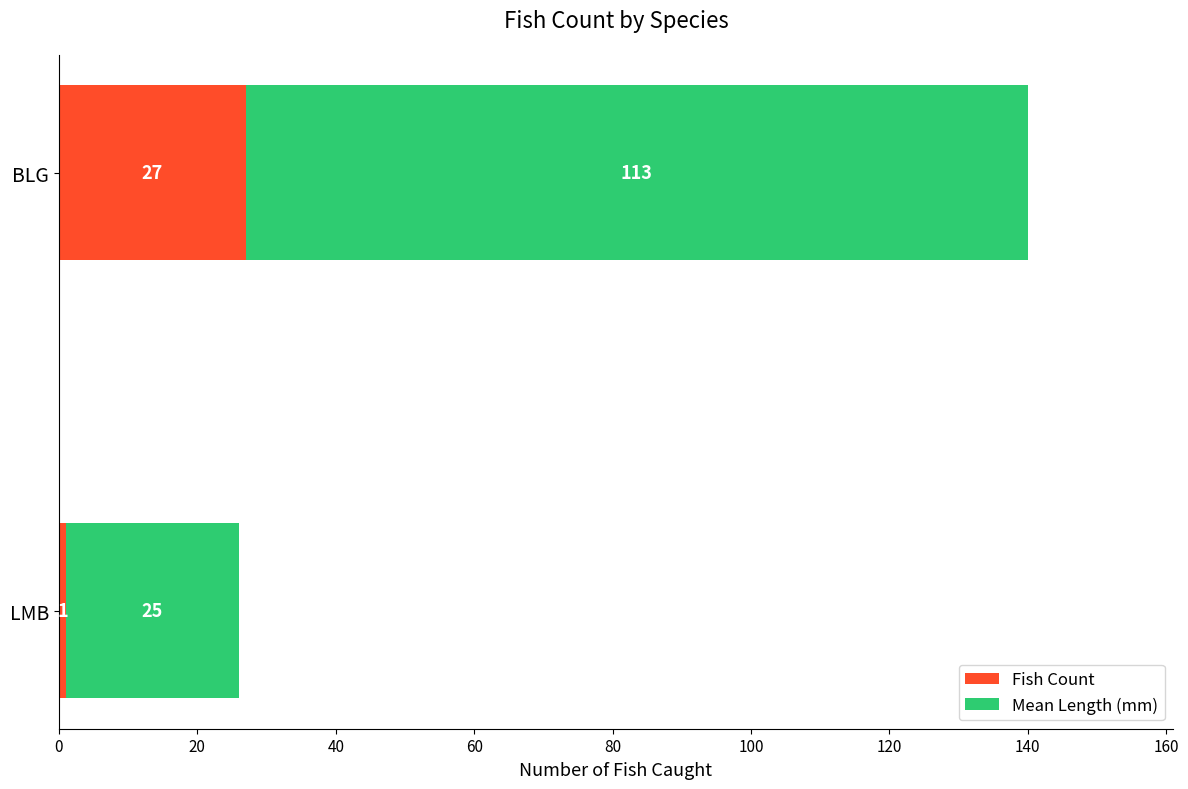

At which label does Fish Count reach its minimum?

LMB